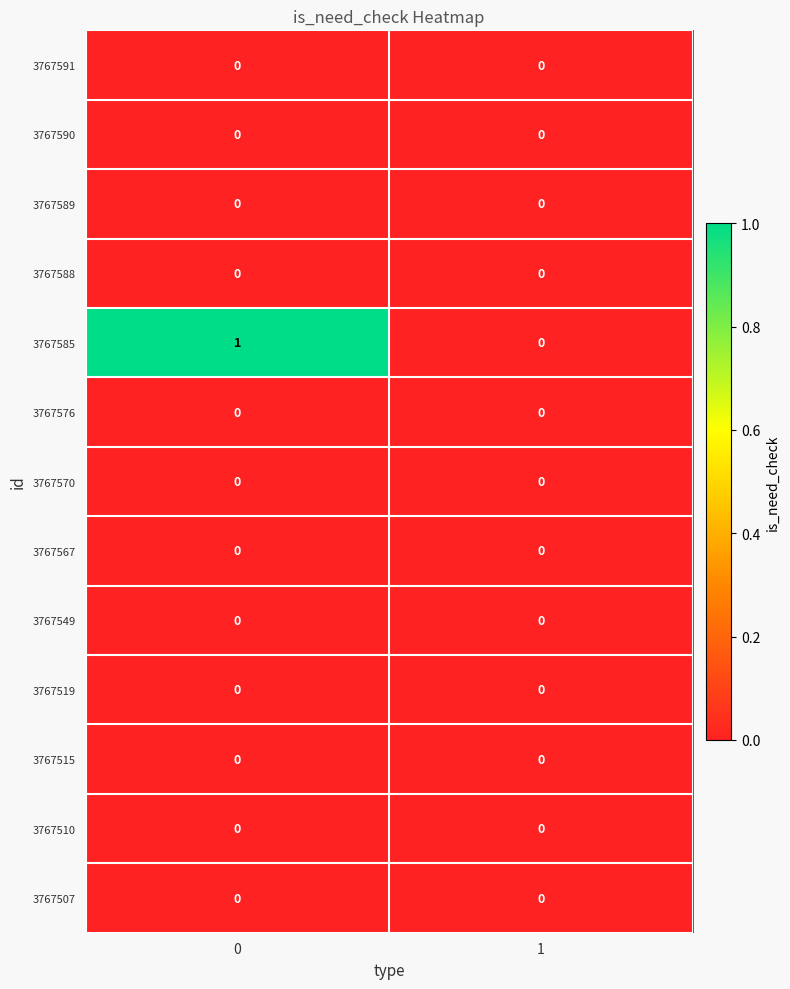

What is the total value across all series at 0?

1